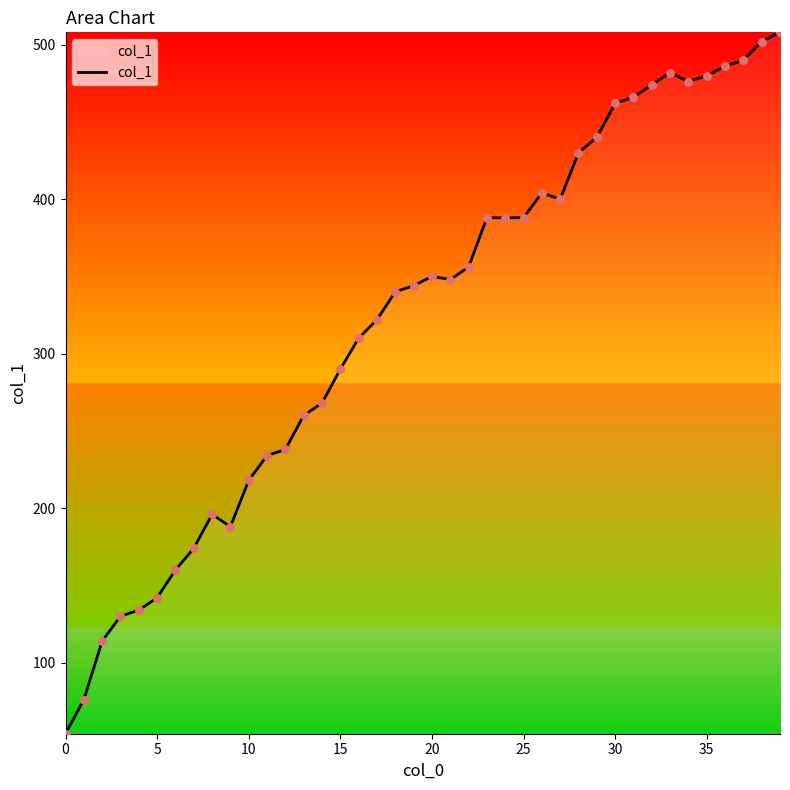

What is the minimum value shown in the chart?

54